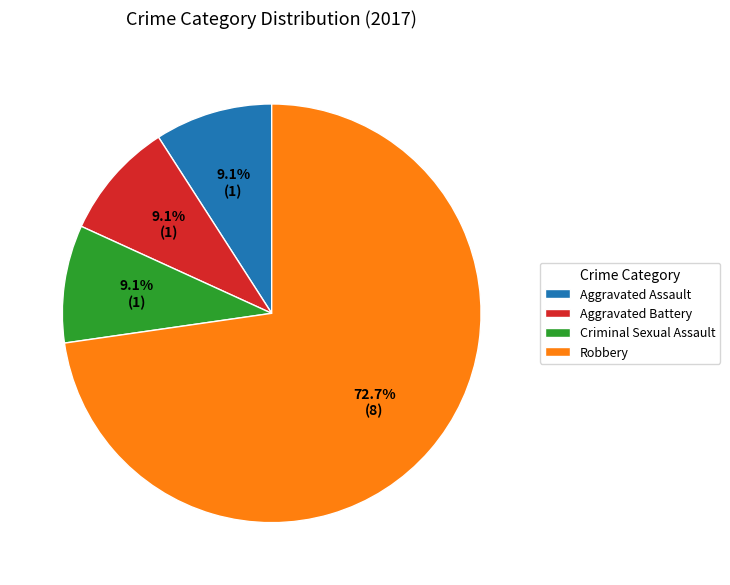

To the nearest percent, what is the combined percentage of Robbery and Aggravated Assault?

82%